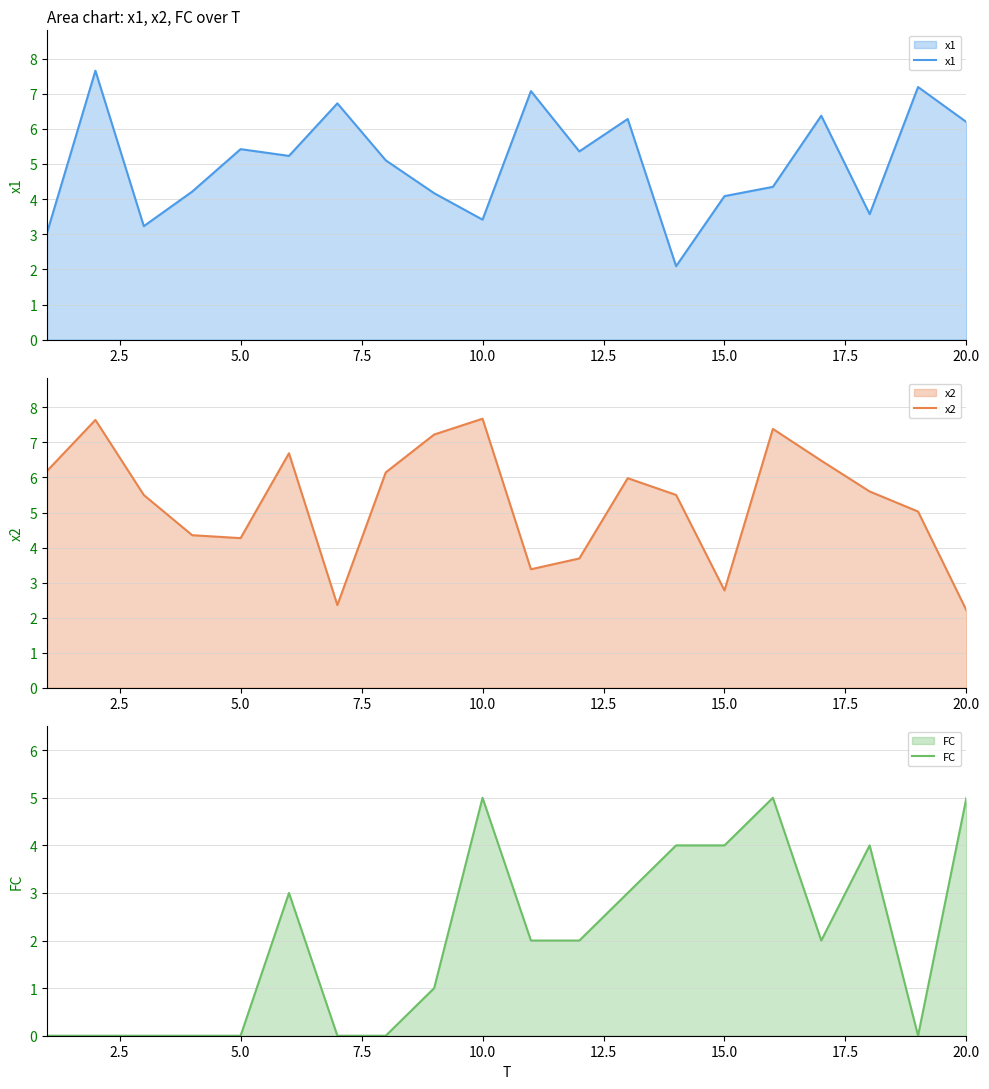

What is the maximum value for x1?

7.7